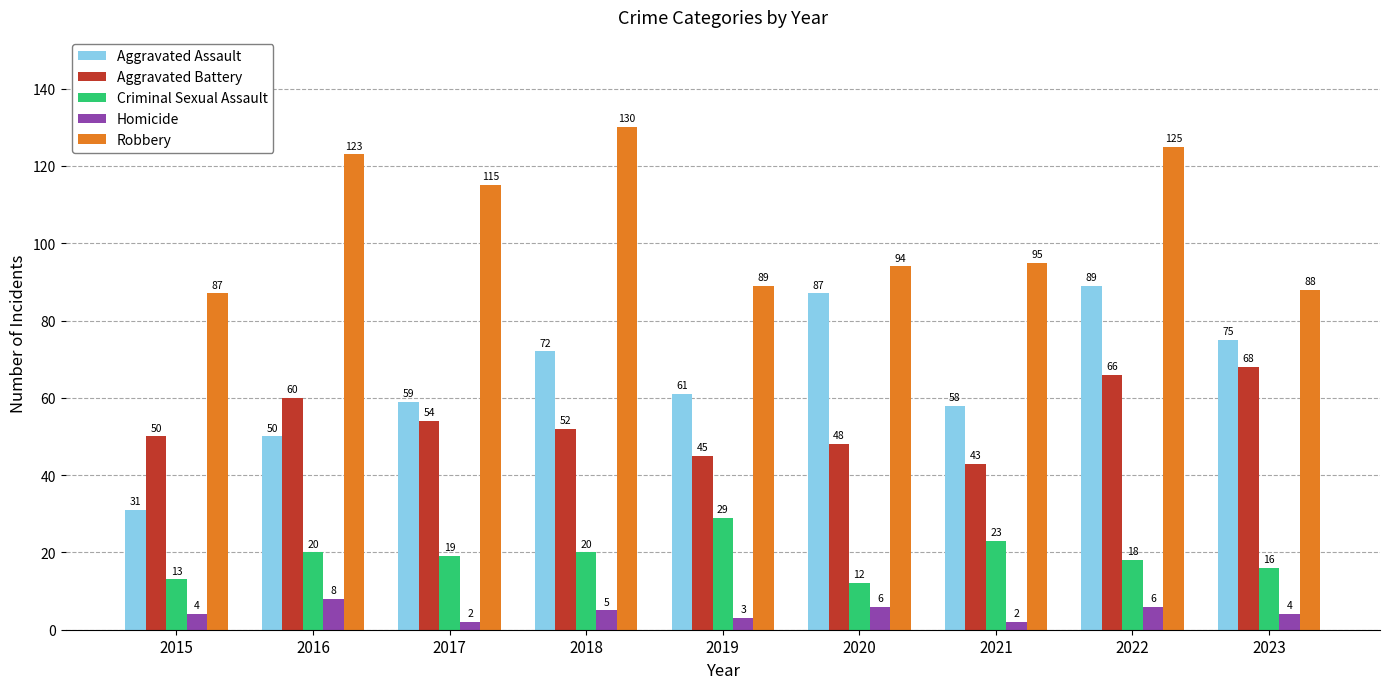

Which series has the largest total across all categories?

Robbery